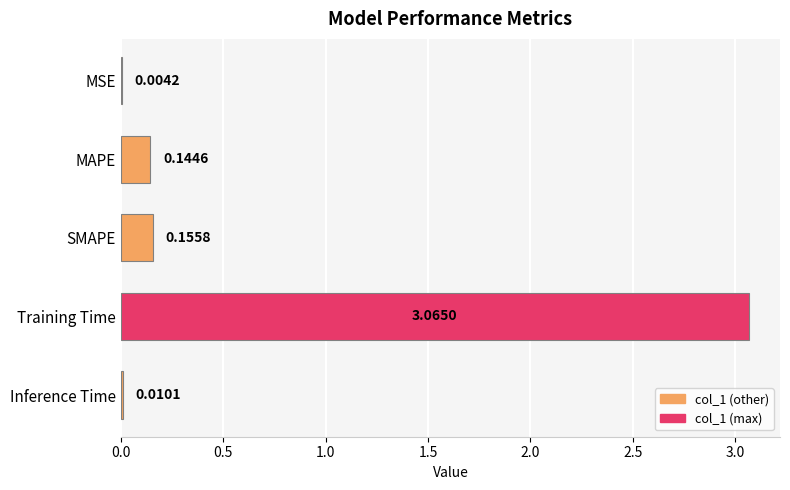

What is the change in value from MSE to SMAPE?

+0.2